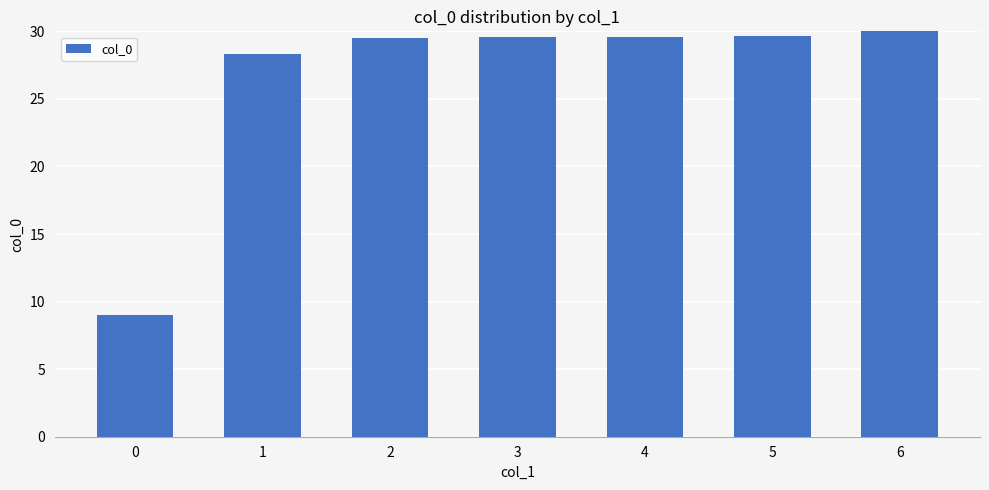

What is the minimum value shown in the chart?

9.0